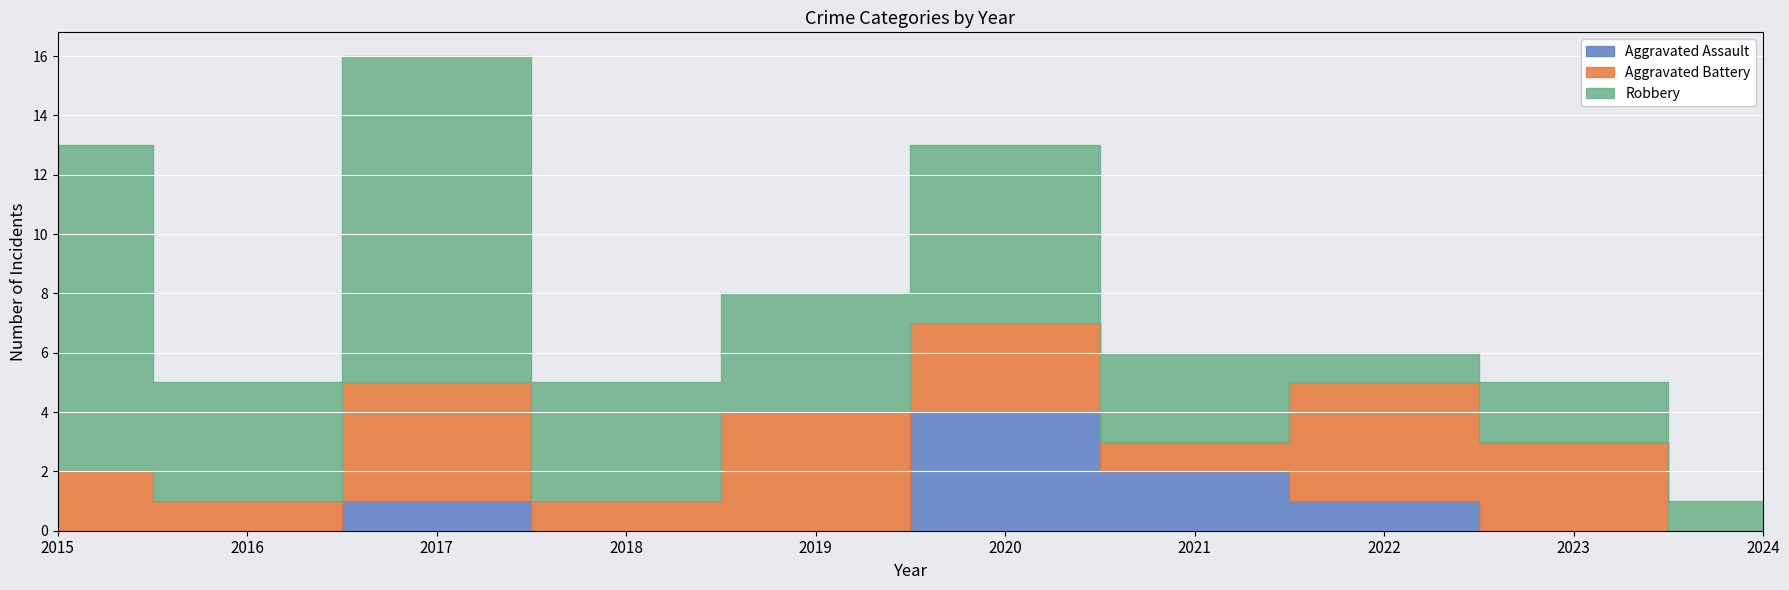

Where is Aggravated Battery nearest to the value 2?

2015